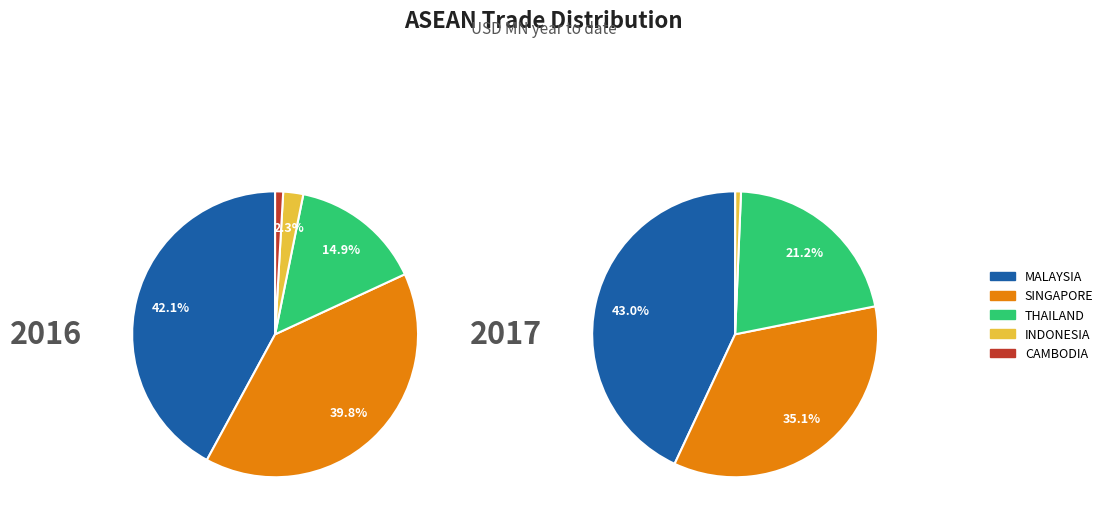

To the nearest percent, what portion does CAMBODIA represent?

1%